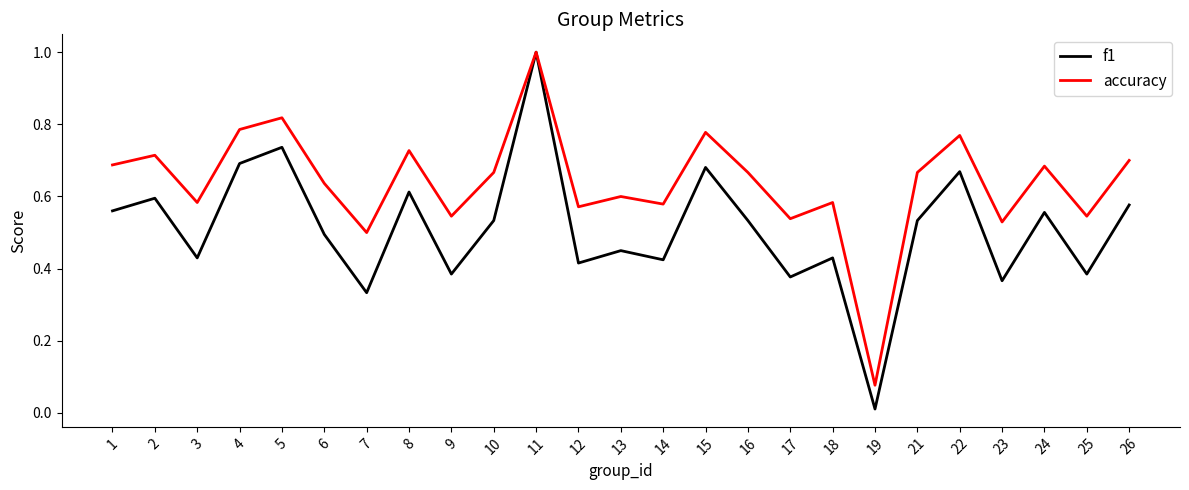

Rank the series at 26 from lowest to highest value.

f1, accuracy